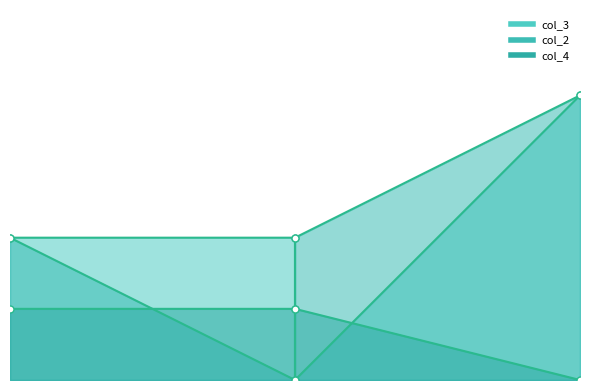

Is the value of col_2_line at 1 greater than the value of col_3_line at 0?

No